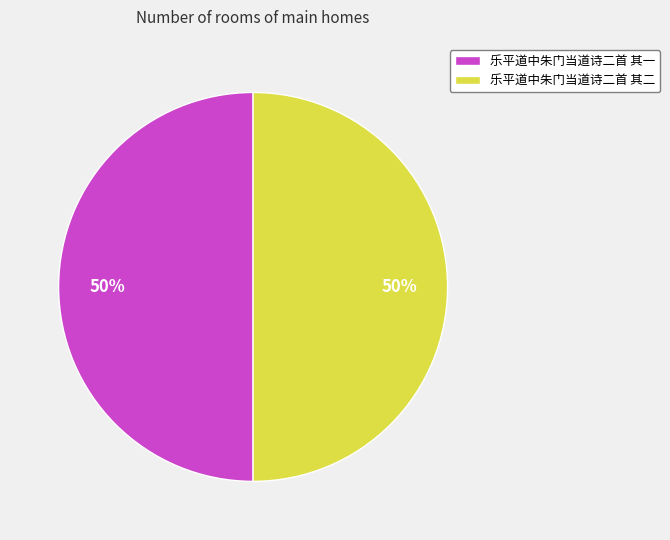

To the nearest percent, what is the combined percentage of 乐平道中朱门当道诗二首 其一 and 乐平道中朱门当道诗二首 其二?

100%